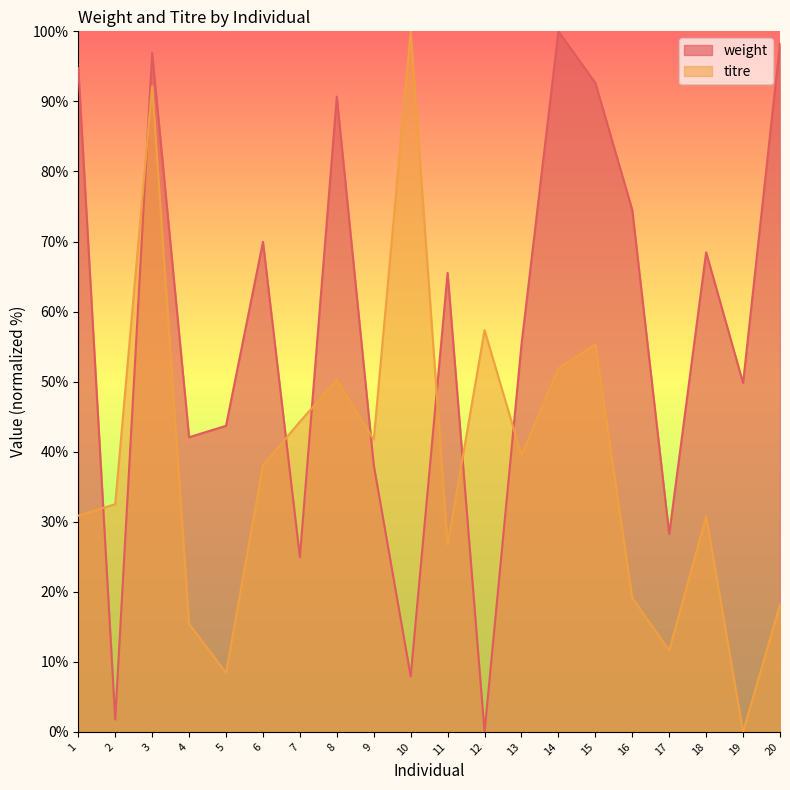

What is the value of the titre point at the 16th from the left?

19.1